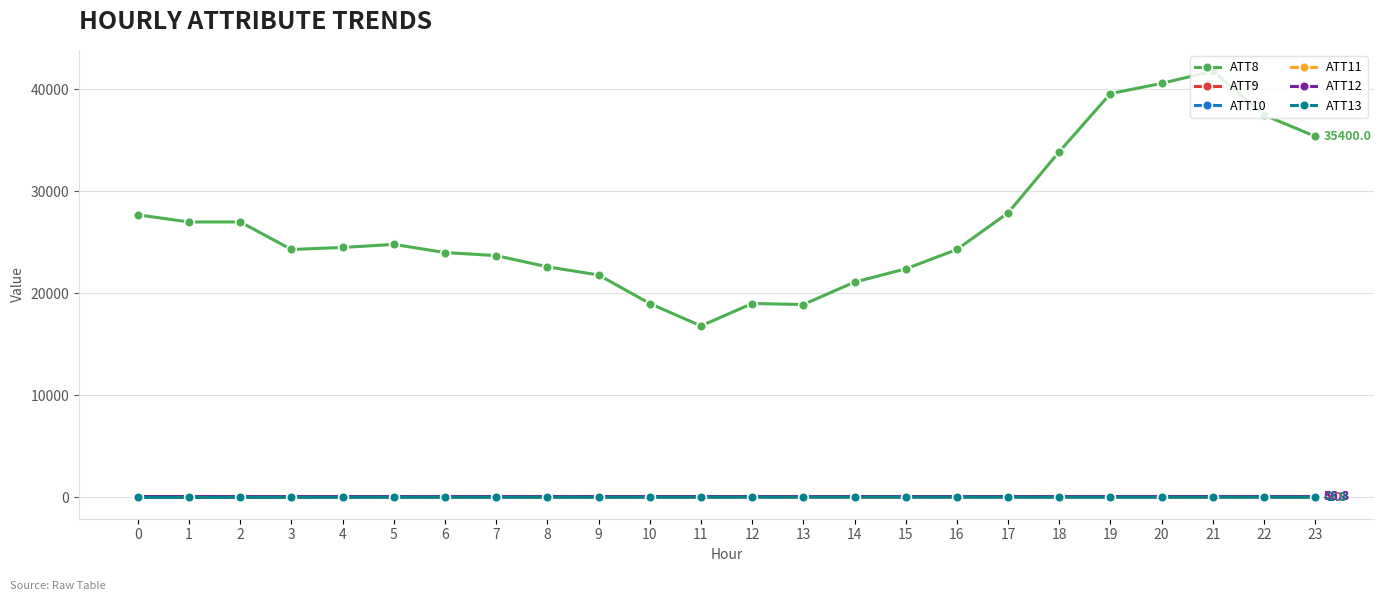

Which series has the widest spread of values?

ATT8